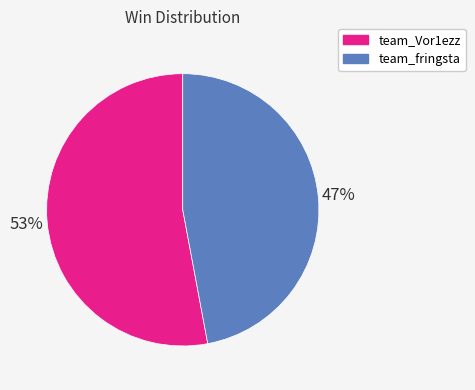

Which has a higher value, team_fringsta or team_Vor1ezz?

team_Vor1ezz